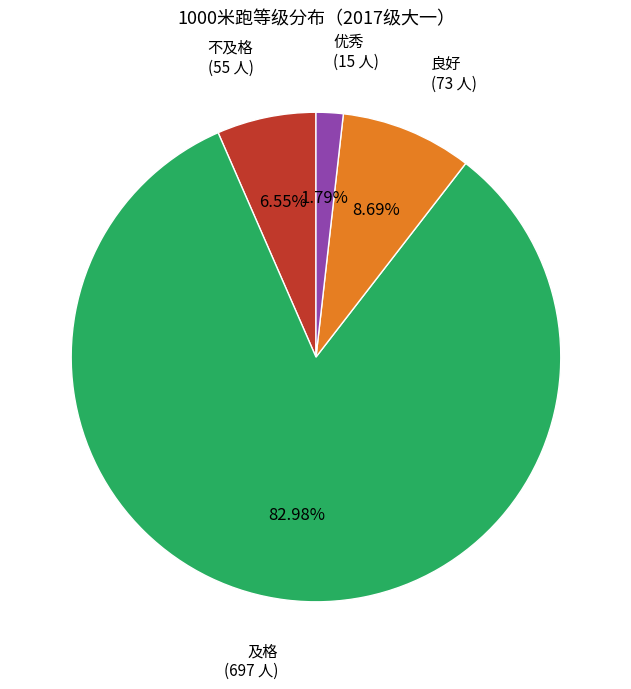

How many slices are in this pie chart?

4